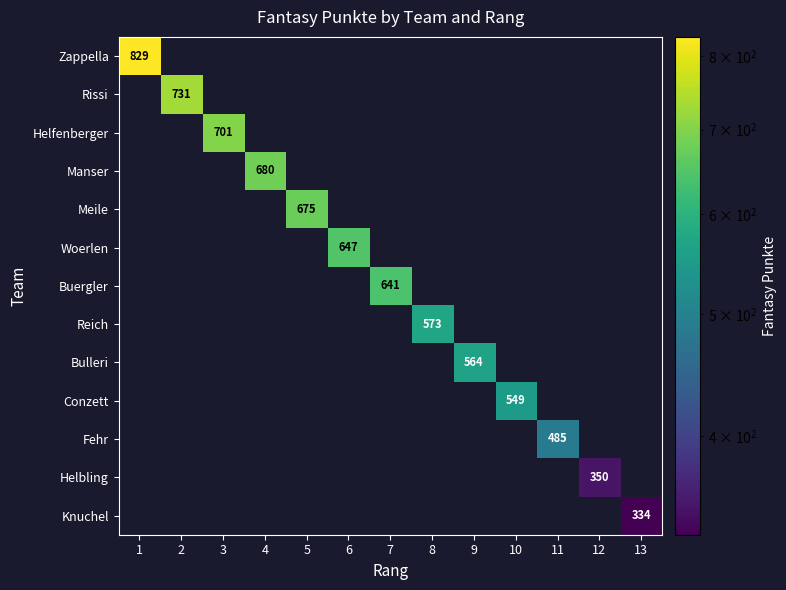

What is the sum of all Manser values?

680